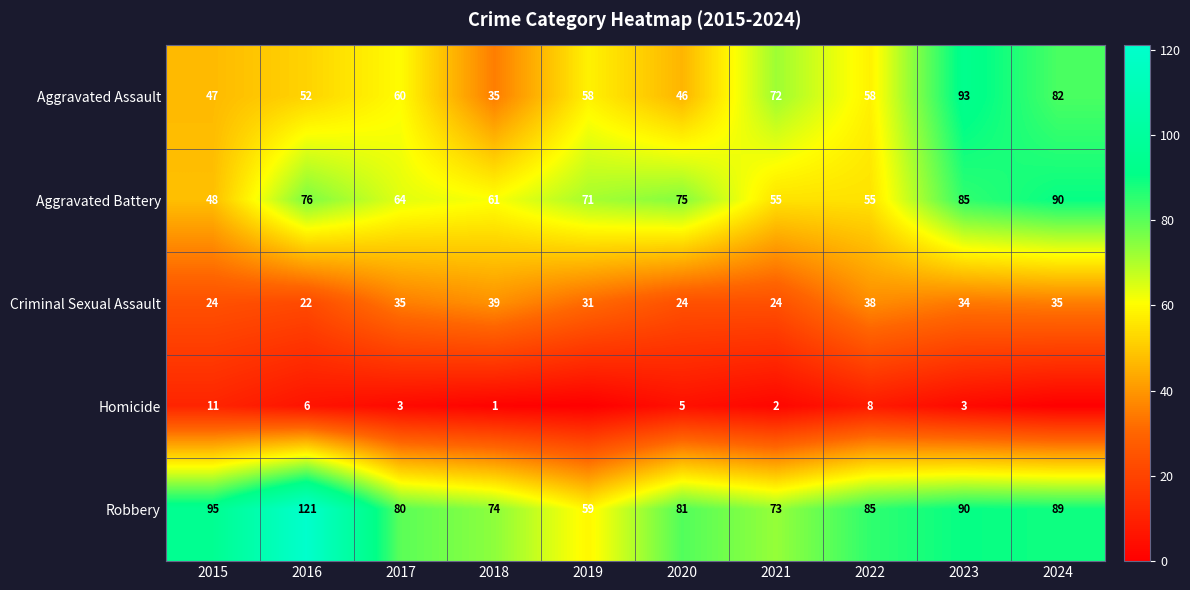

At which category is the sum across all series the highest?

2023